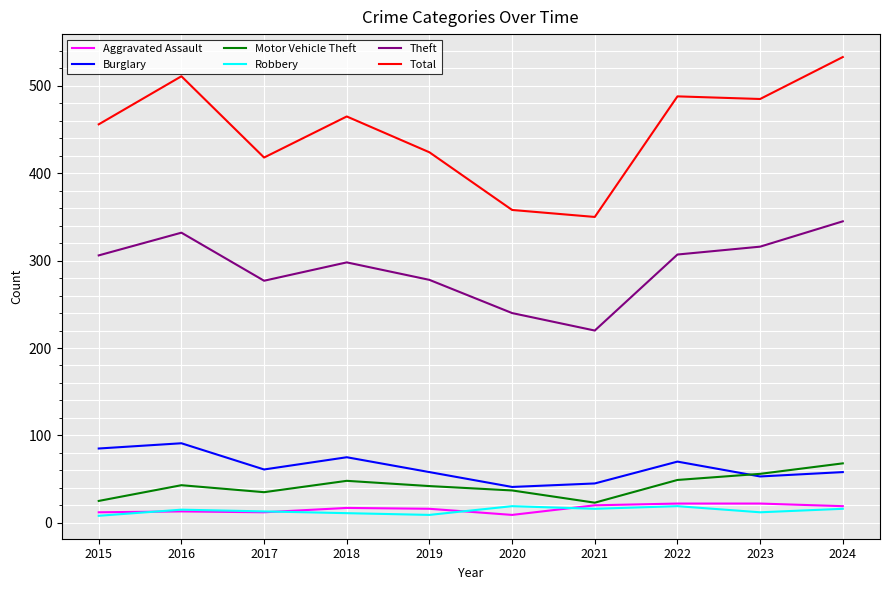

How many interior local valleys does the Burglary series have?

3